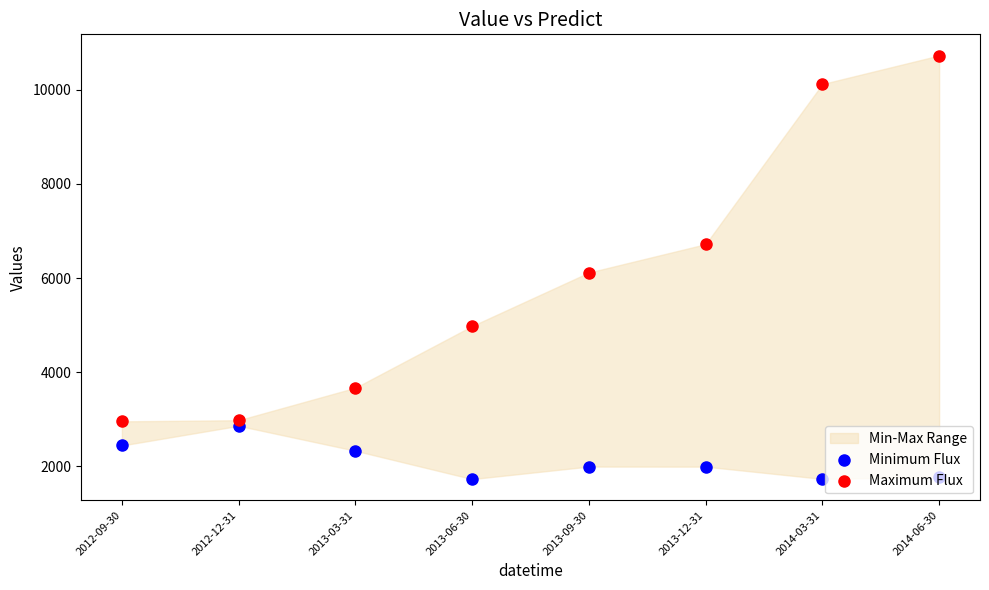

Which series reaches the minimum Y coordinate?

Minimum Flux